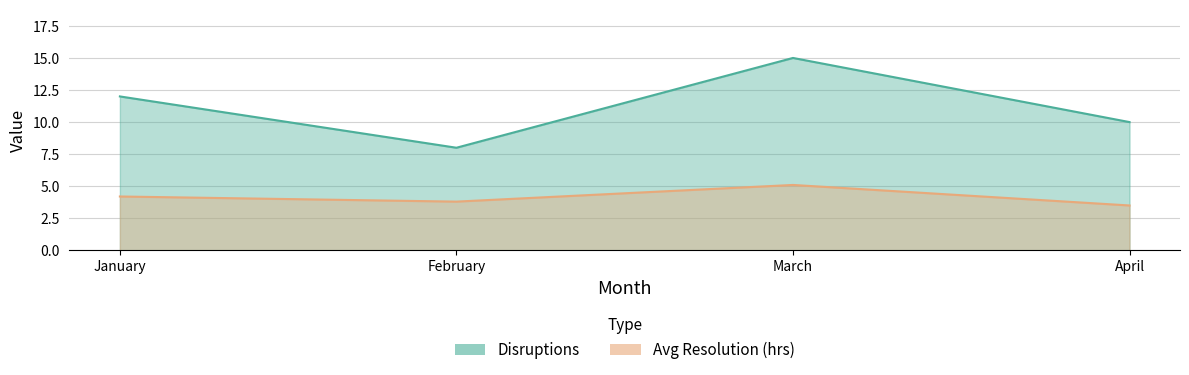

True or false: Avg Resolution (hrs) has a value of 3.8 at February.

True